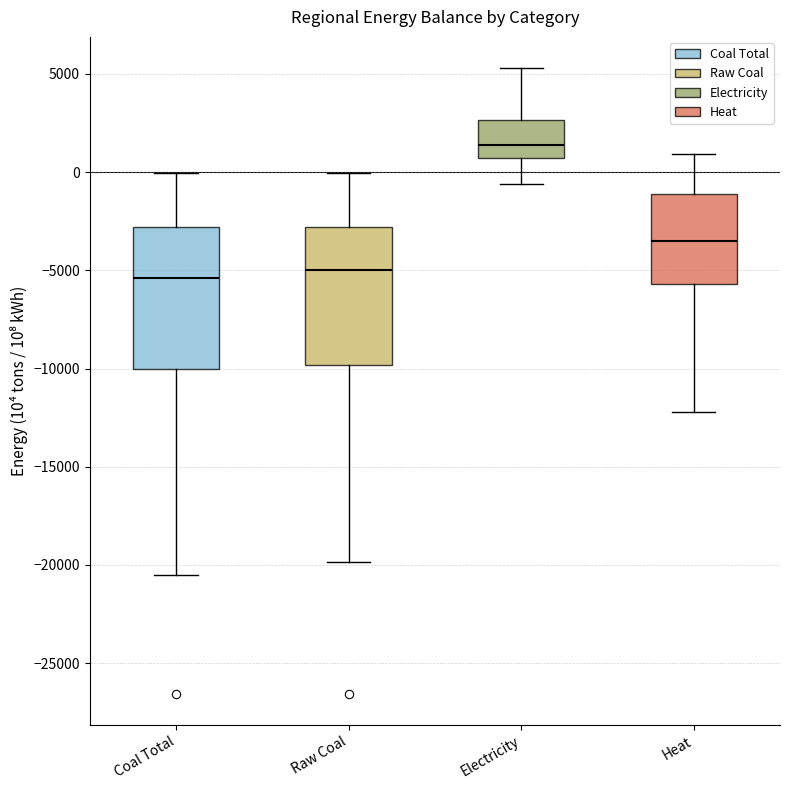

Where does the median line of the box for Raw Coal sit on the y-axis? The values are not printed on the chart, so give them approximately, as read against the axis.

-5000